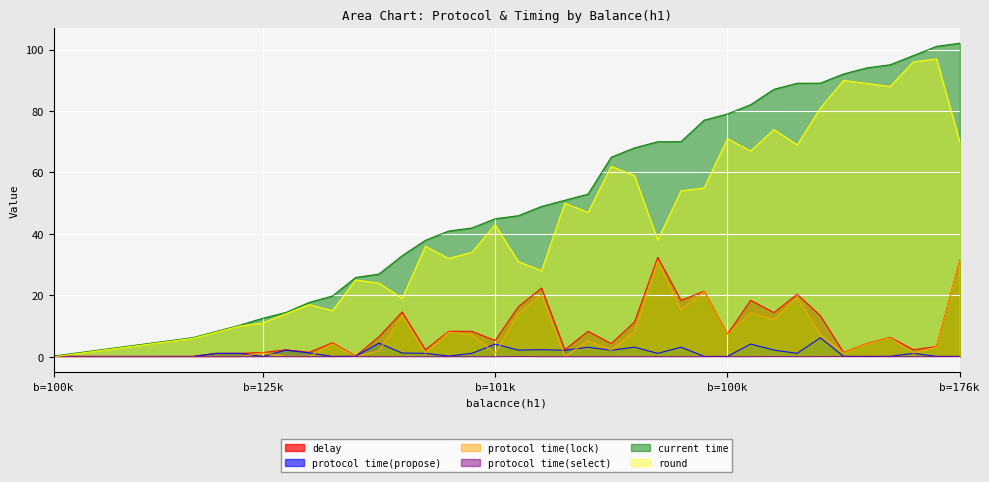

What are all the series names shown in the legend?

delay, protocol time(propose), protocol time(lock), protocol time(select), current time, round